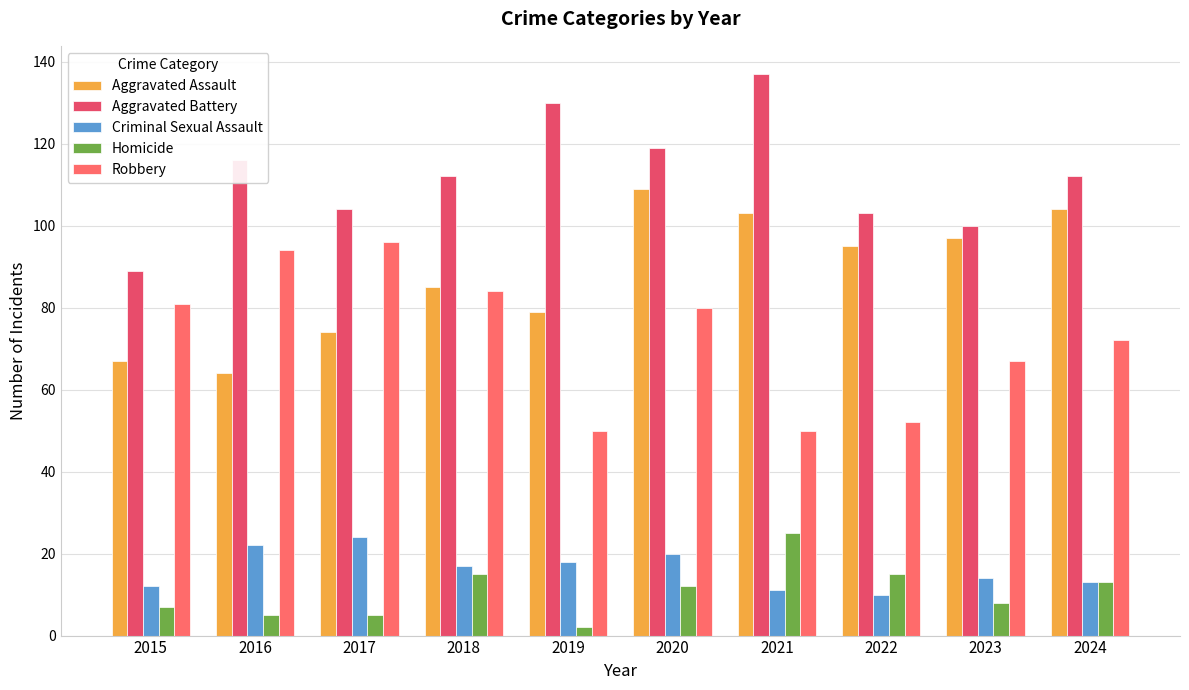

The Criminal Sexual Assault series shows 23 at 2024. True or false?

False